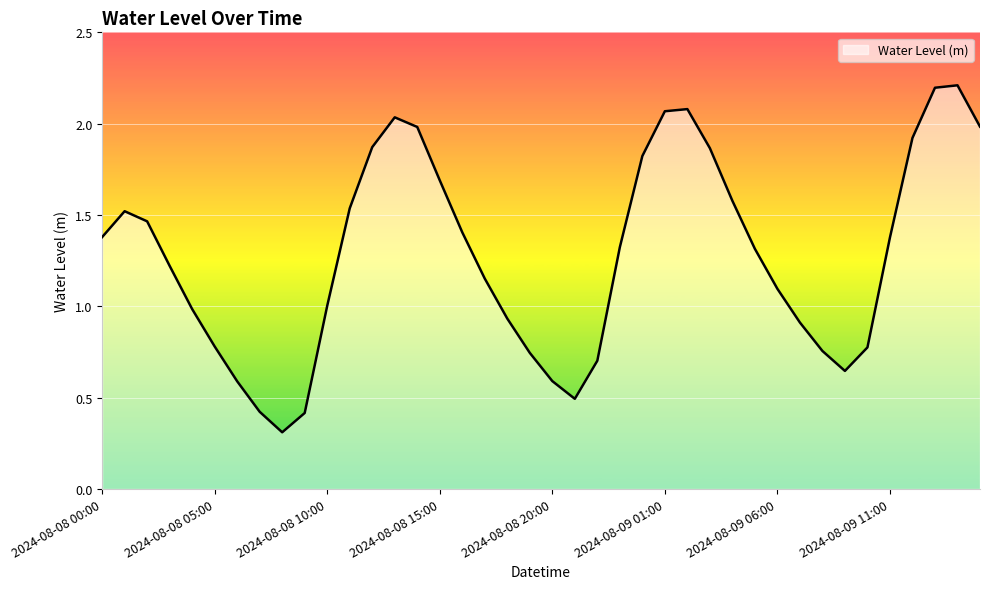

How many distinct data groups are displayed?

1